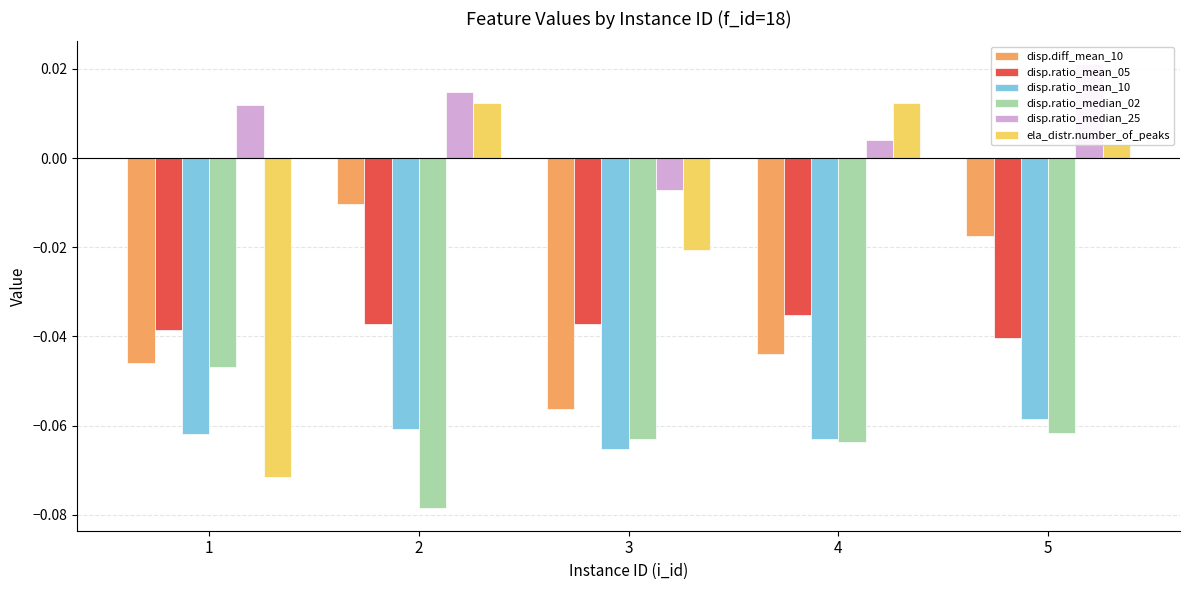

How many bars are there in total?

30